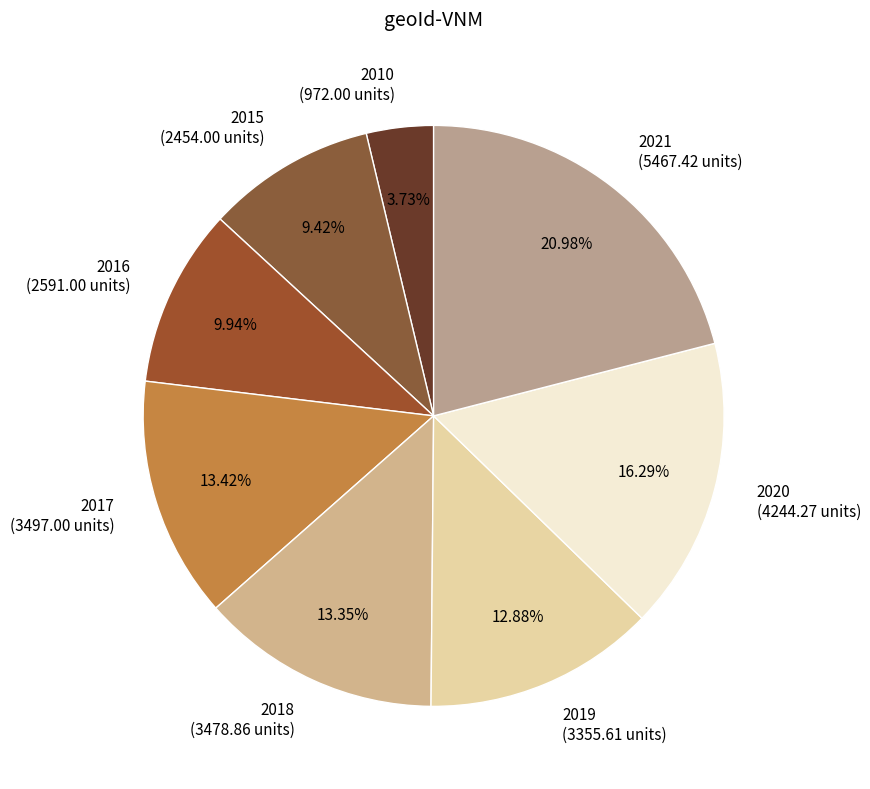

Between 2019 and 2021, which is larger?

2021